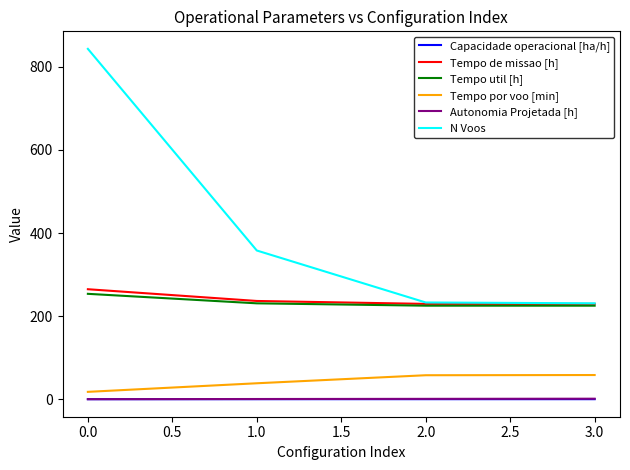

Is this an area chart (filled region under the line)?

No